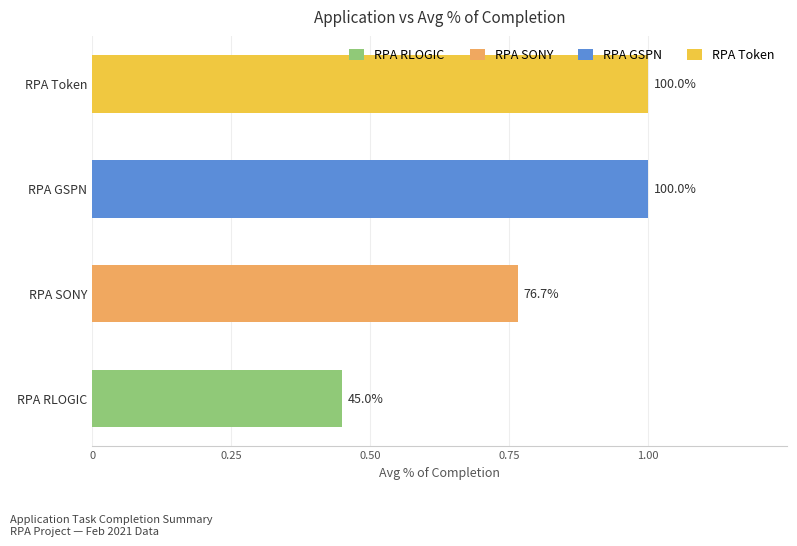

What is the label of the 3rd bar from the left?

RPA GSPN